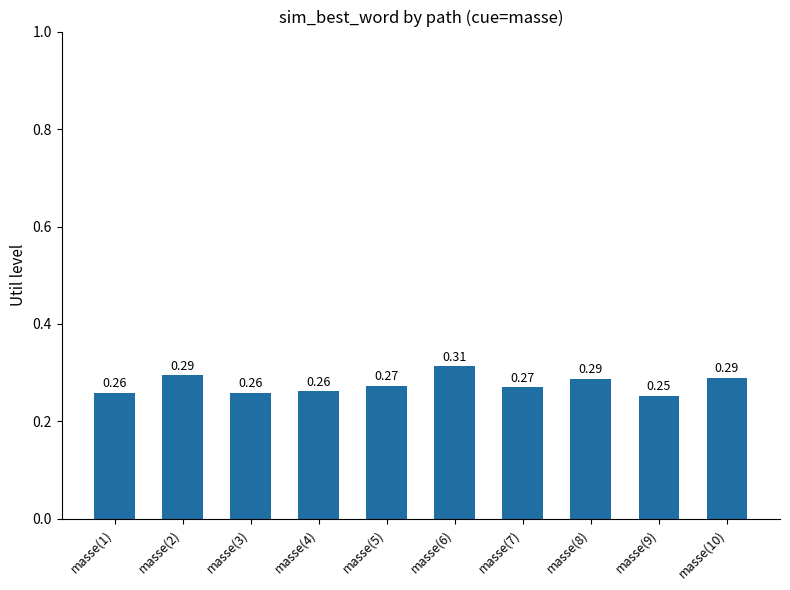

Does the chart contain stacked bars?

No